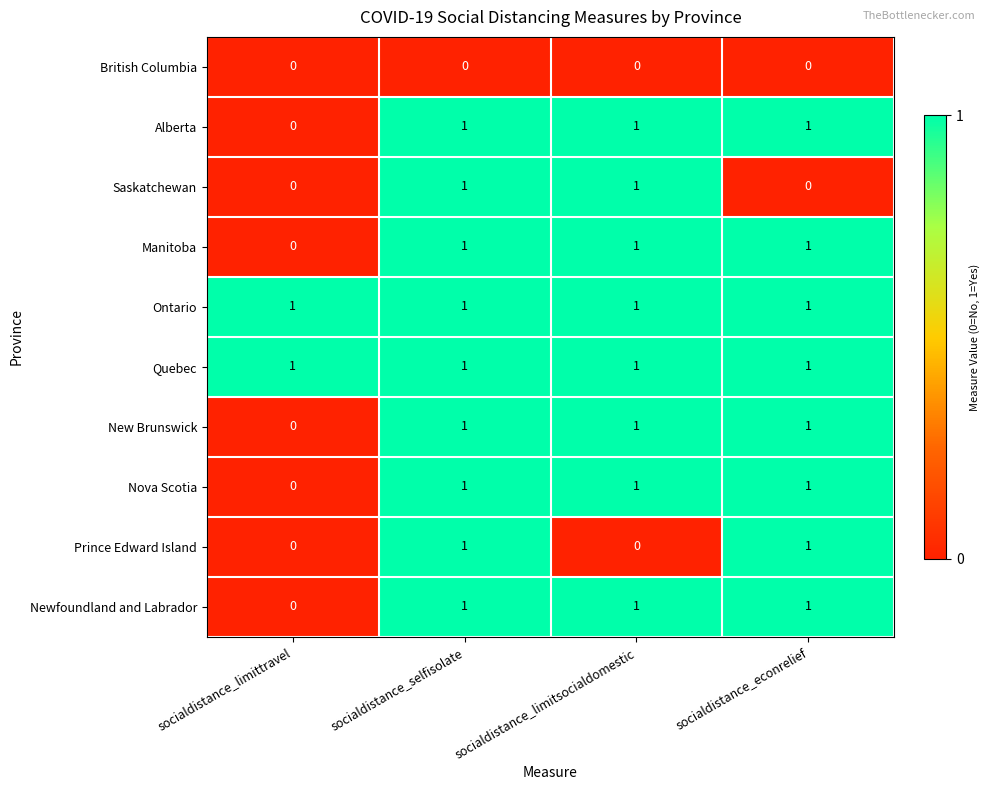

At how many categories does at least one series exceed 0?

4